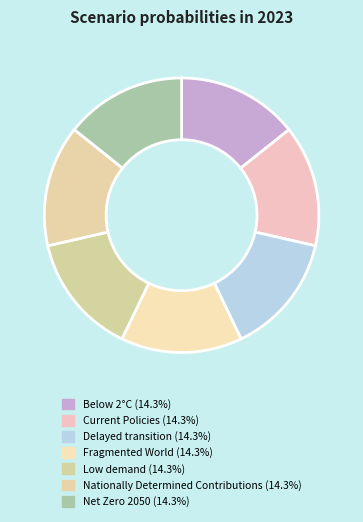

Rank the categories by value from highest to lowest.

Below 2°C, Nationally Determined Contributions, Current Policies, Delayed transition, Fragmented World, Net Zero 2050, Low demand